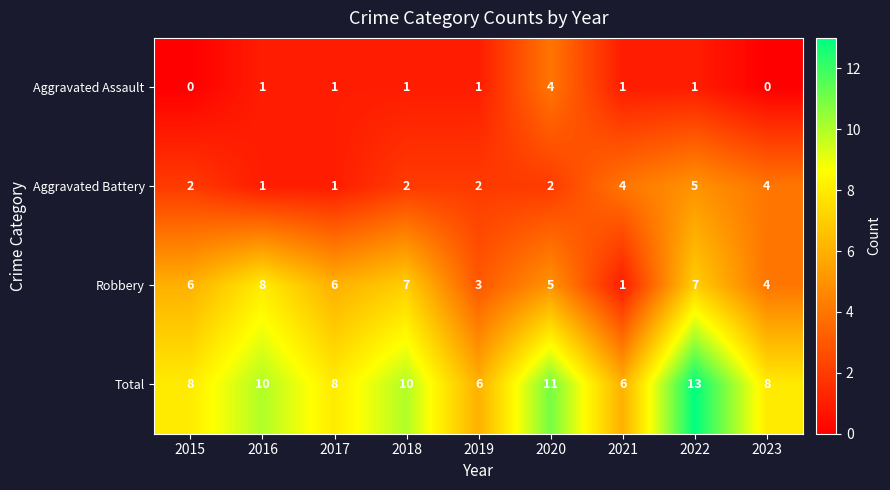

Rank the series by their average value, from highest to lowest.

Total, Robbery, Aggravated Battery, Aggravated Assault